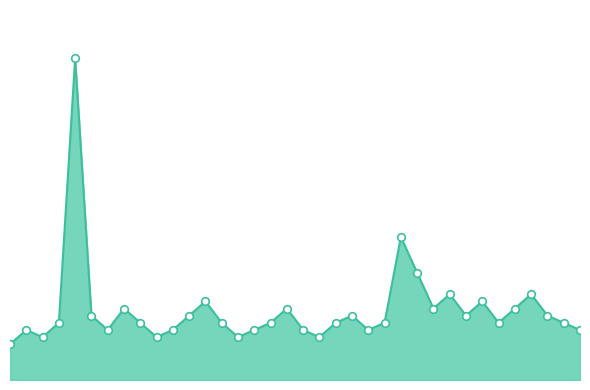

Does the chart have visible grid lines?

No